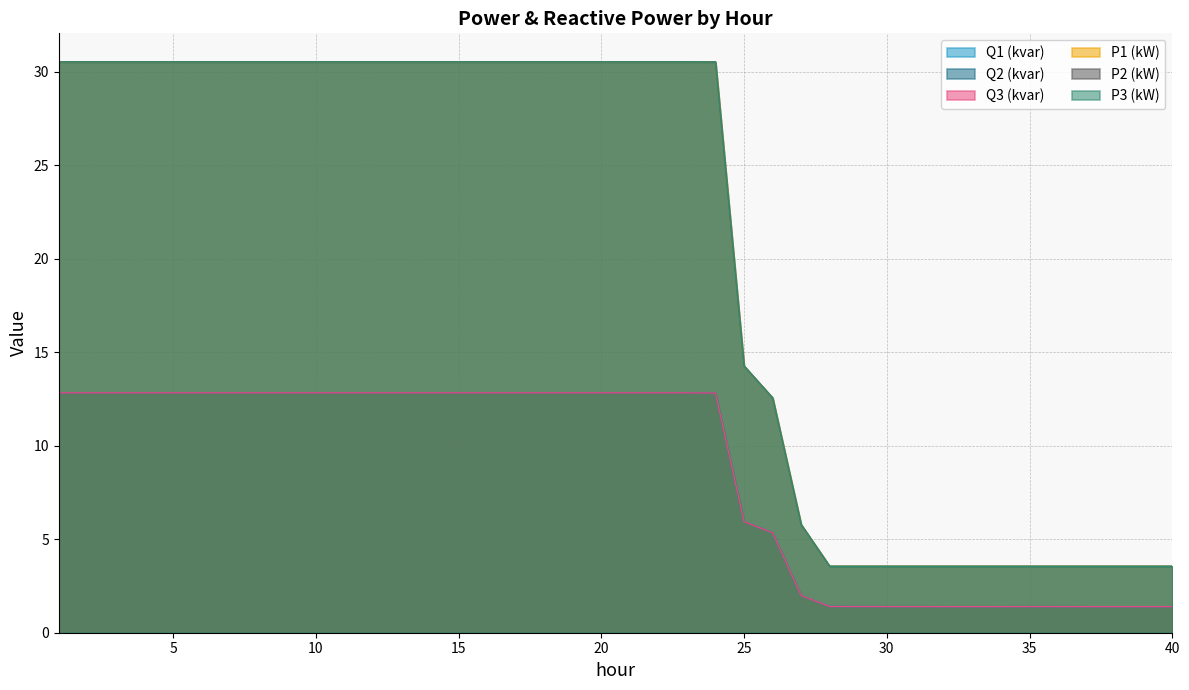

What is the approximate value of P3 (kW) at 23?

30.5